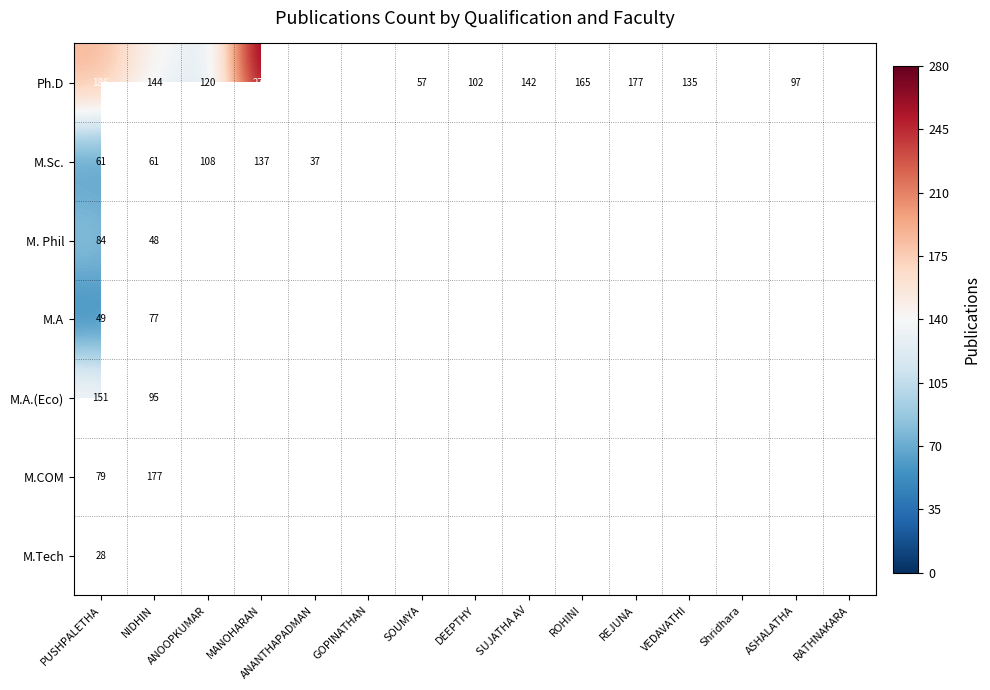

Which has a higher value, GOPINATHAN or ROHINI?

GOPINATHAN